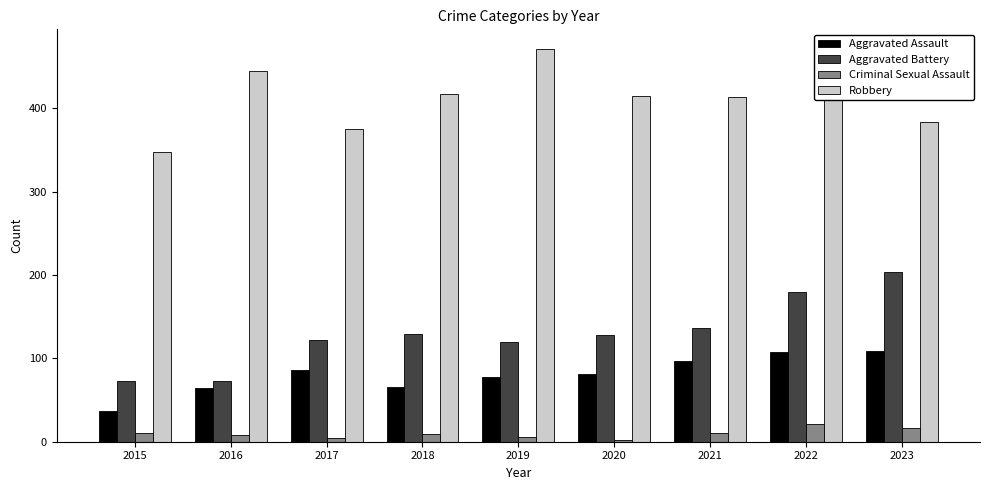

Which series has the largest total across all categories?

Robbery